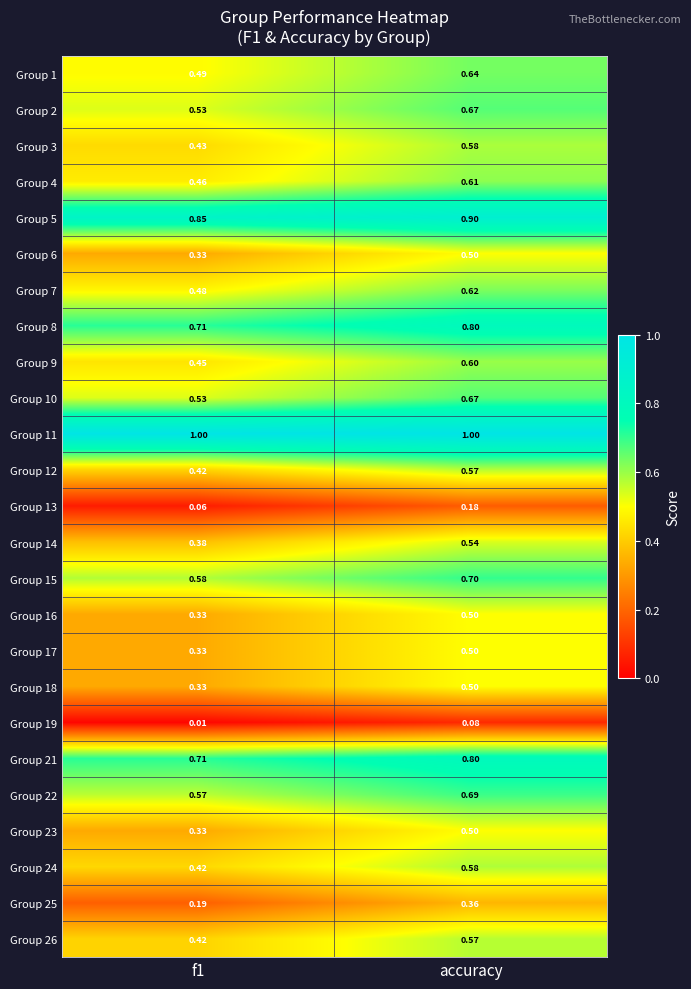

Is the value of Group 1 at accuracy greater than the value of Group 7 at accuracy?

Yes